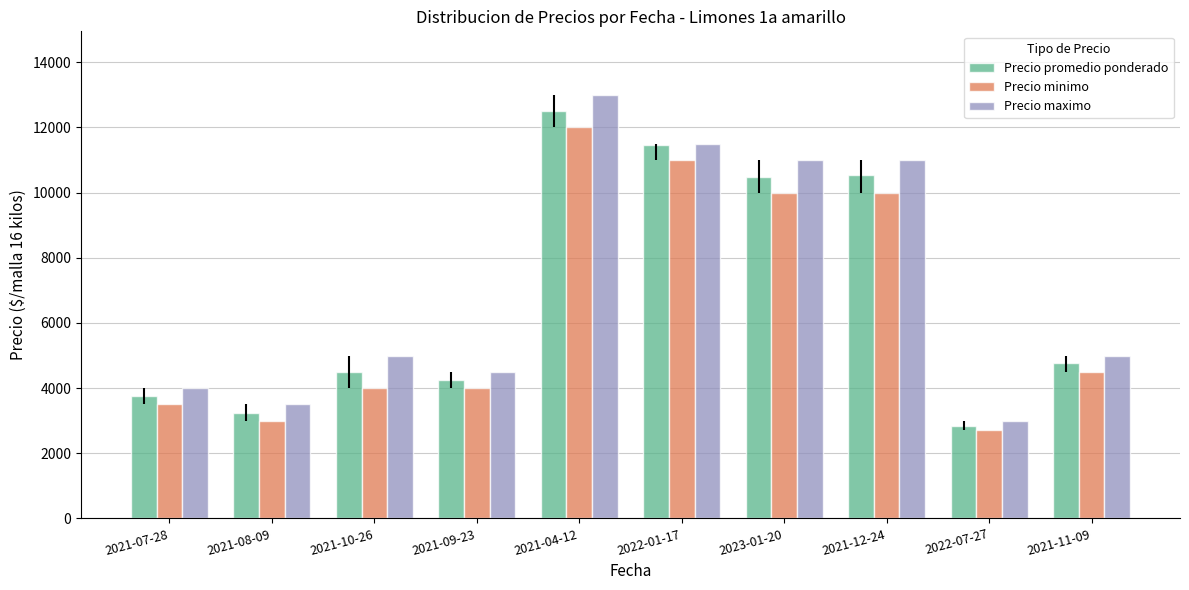

How many groups of bars are there?

10